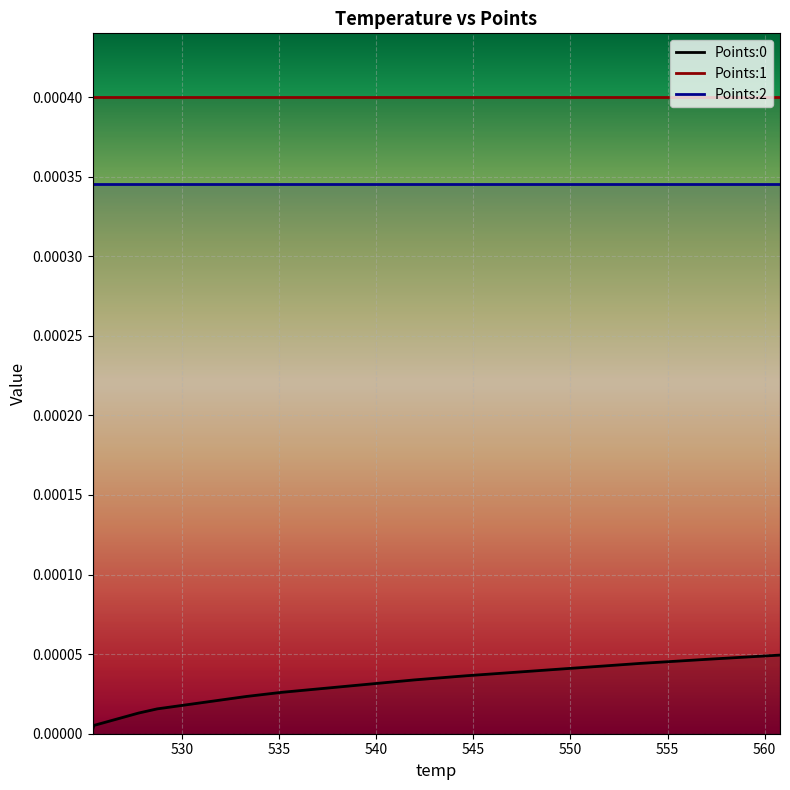

True or false: Points:1 and Points:0 intersect in this chart.

False